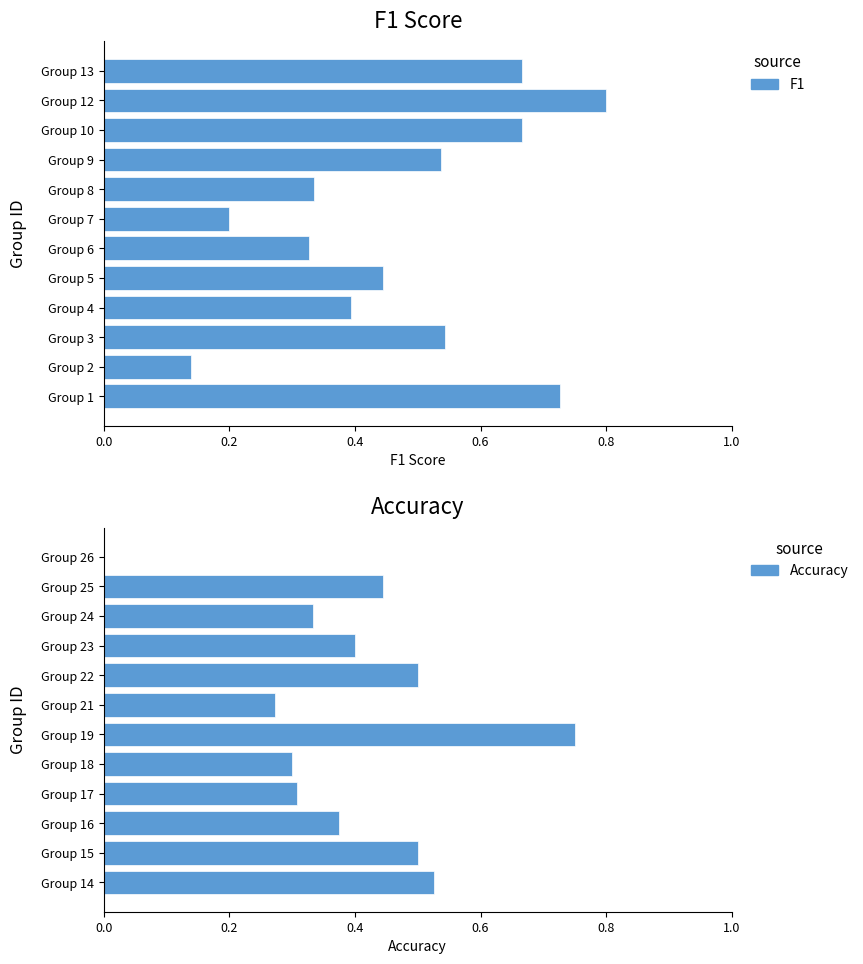

Which has a higher value, Group 10 or Group 12?

Group 12